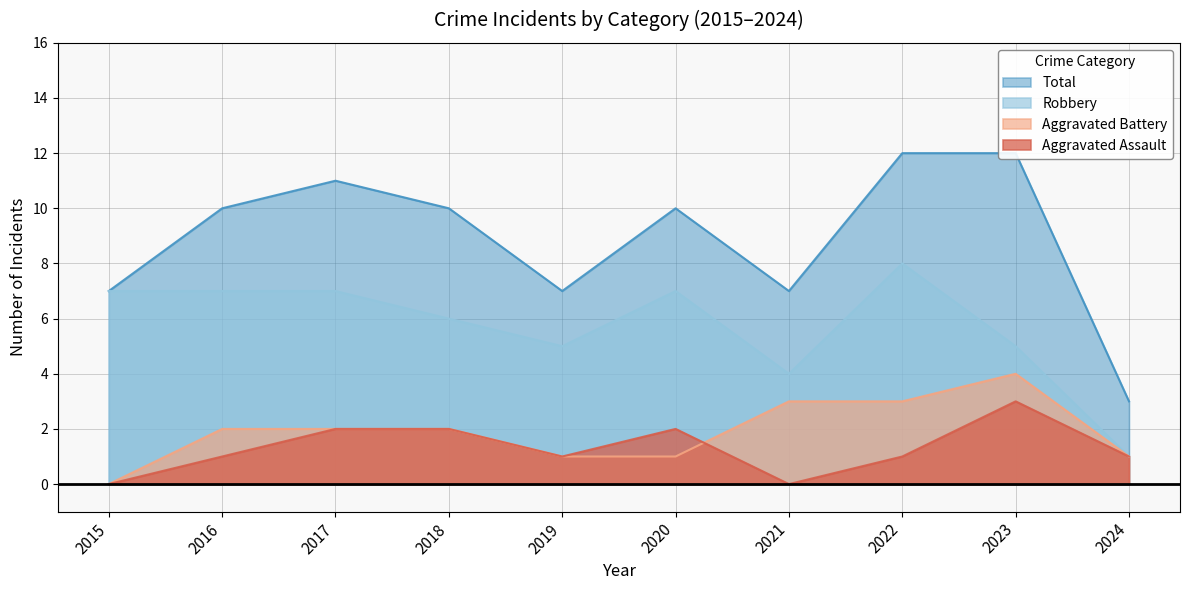

At which label does Robbery reach its minimum?

2024